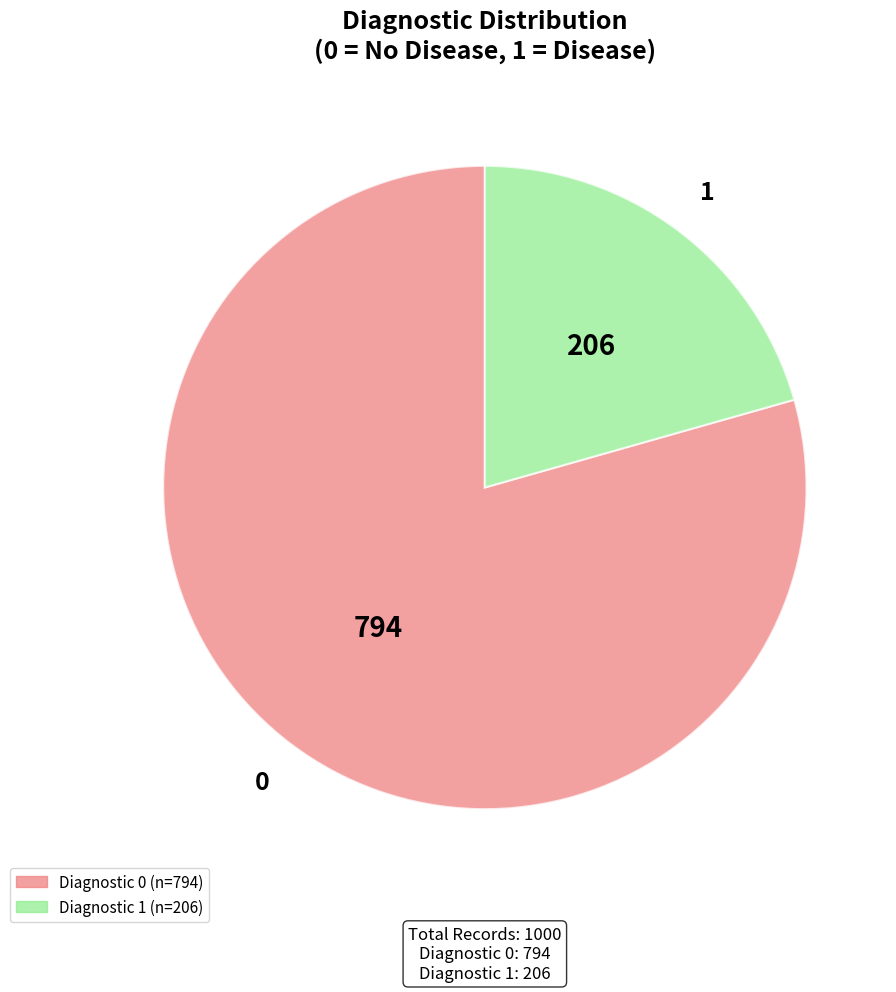

Which slice is the smallest?

Diagnostic 1